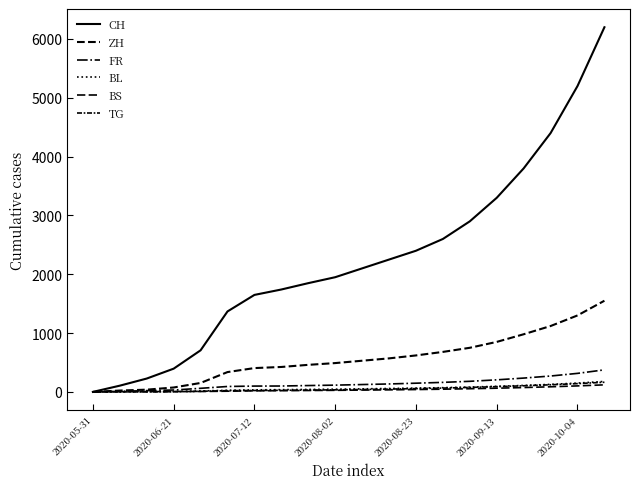

What is the value of the CH point at the 7th from the left?

1649